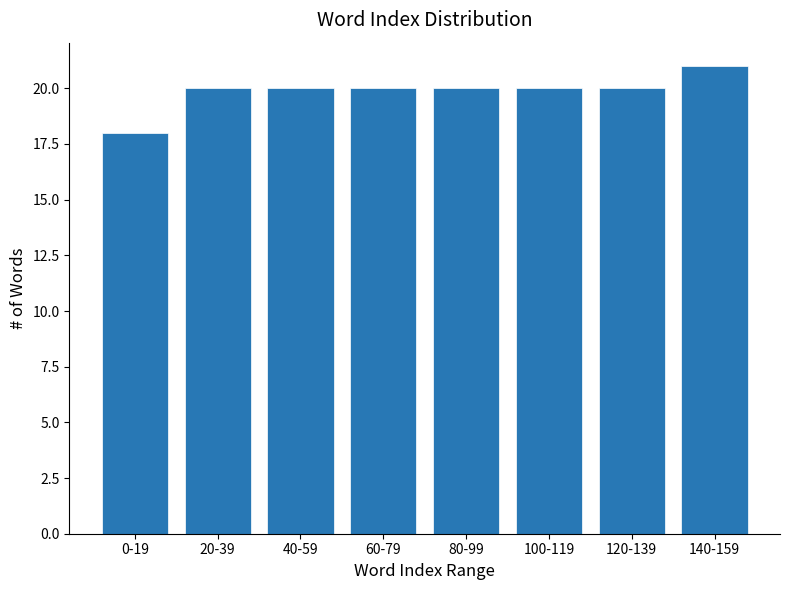

Reading right to left, what are all the values shown in this chart?

21	20	20	20	20	20	20	18